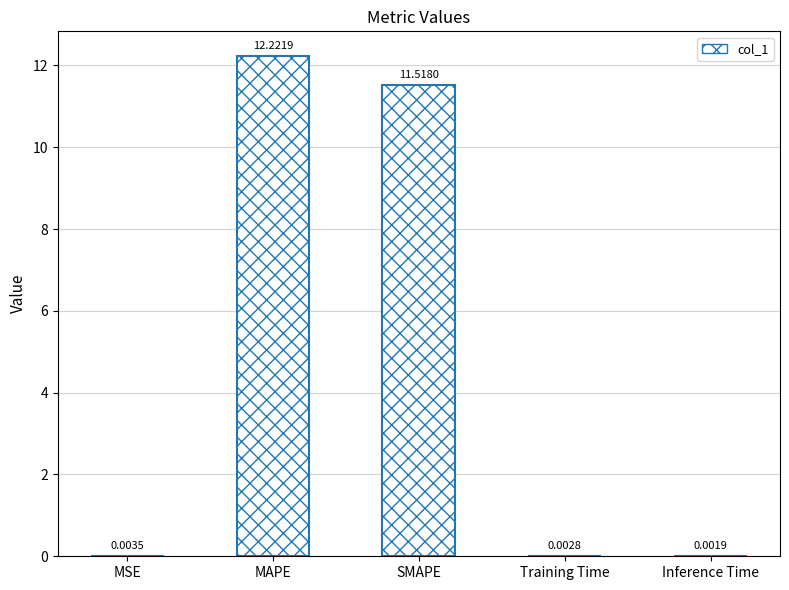

What is the sum of the values at Inference Time and SMAPE?

11.5